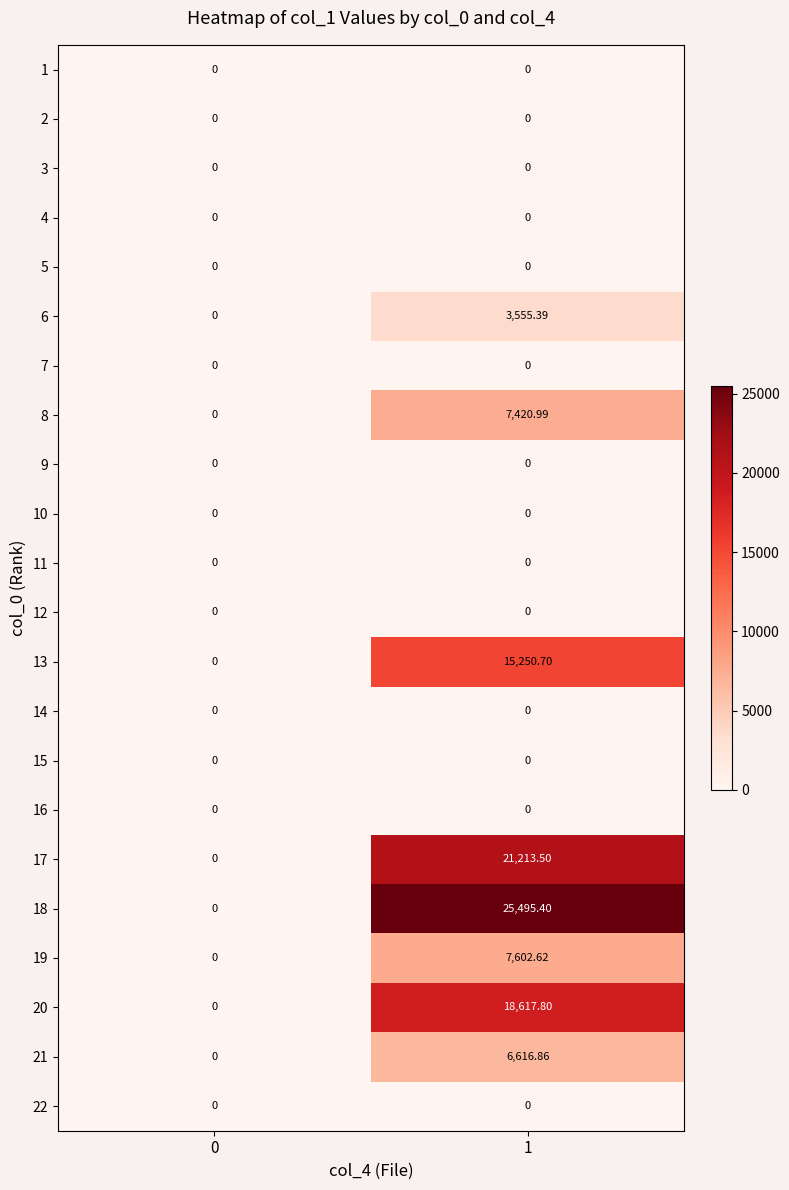

At how many categories does at least one series exceed 23690?

1